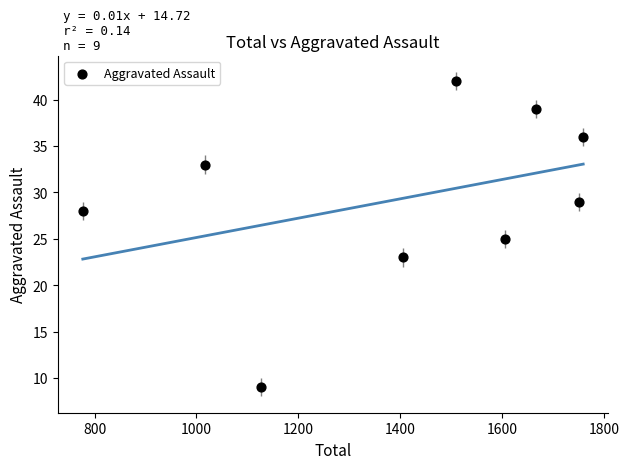

What is the average X value?

1402